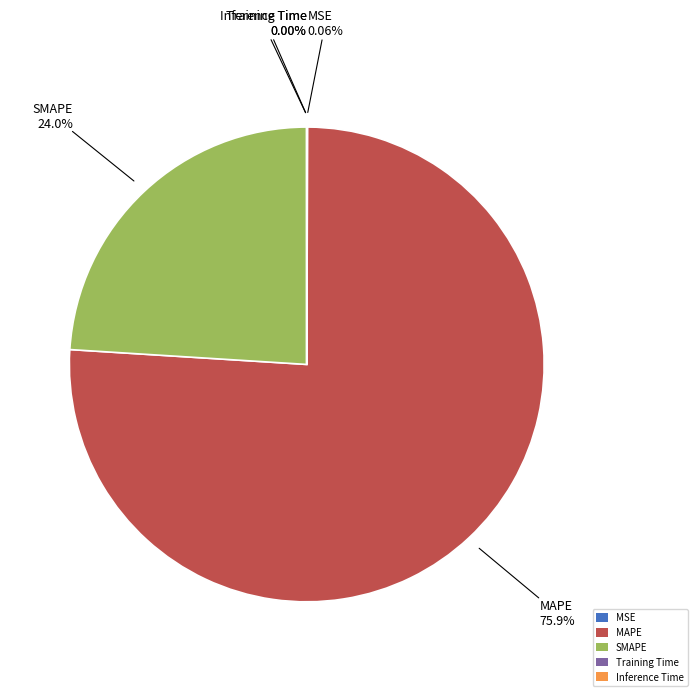

Which category has the biggest portion of the pie?

MAPE